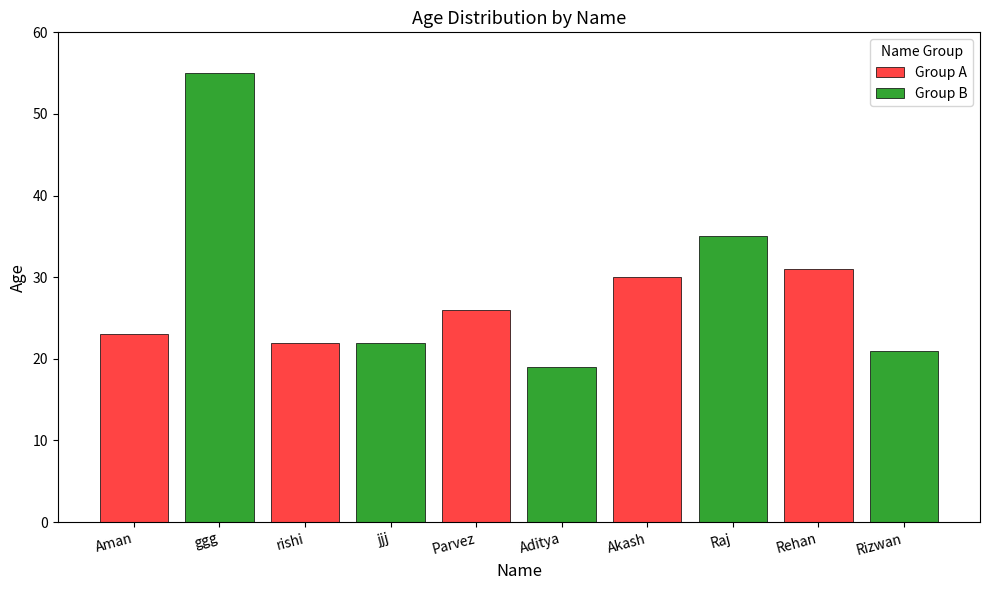

How many categories are shown in the chart?

10